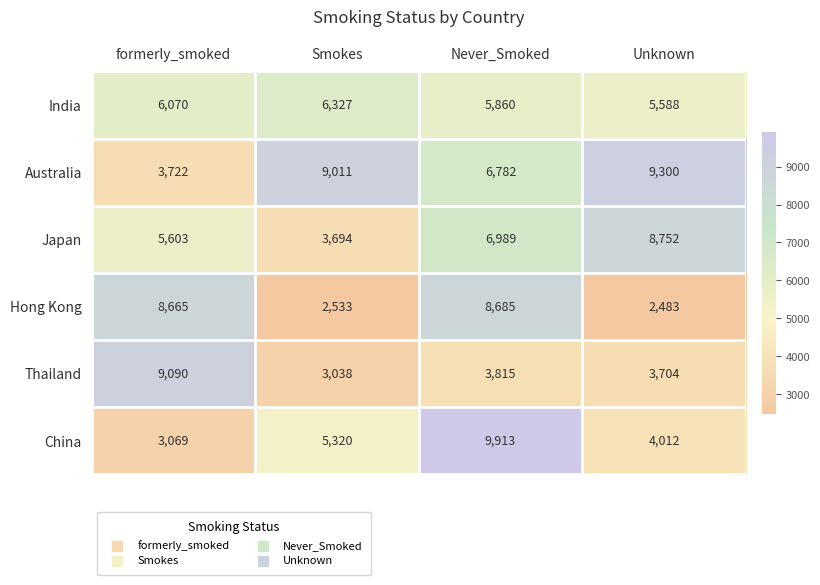

The Australia series shows 4382 at Unknown. True or false?

False